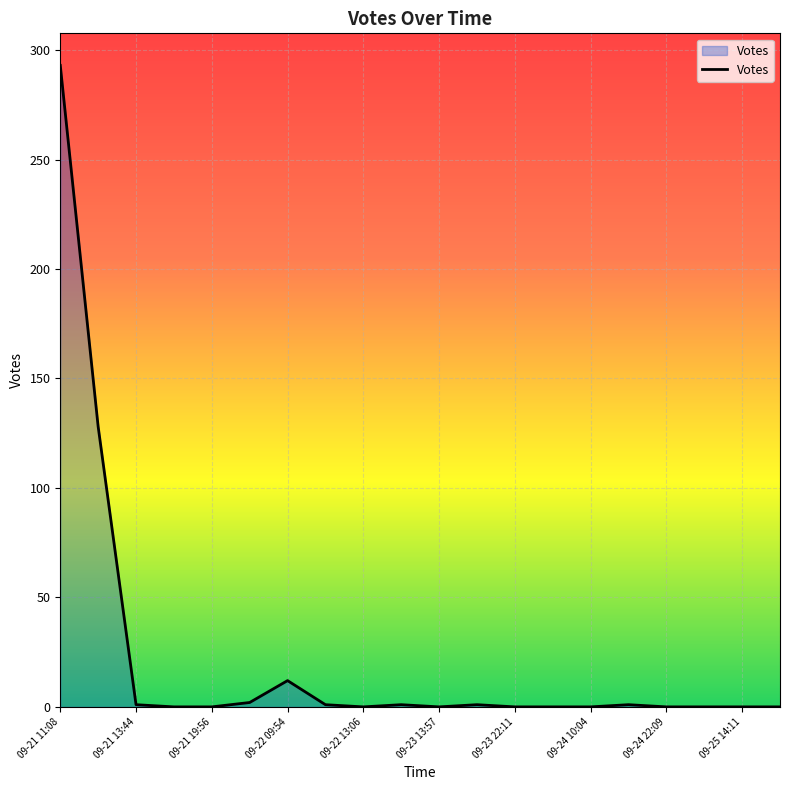

What is the difference between the maximum and minimum values?

293